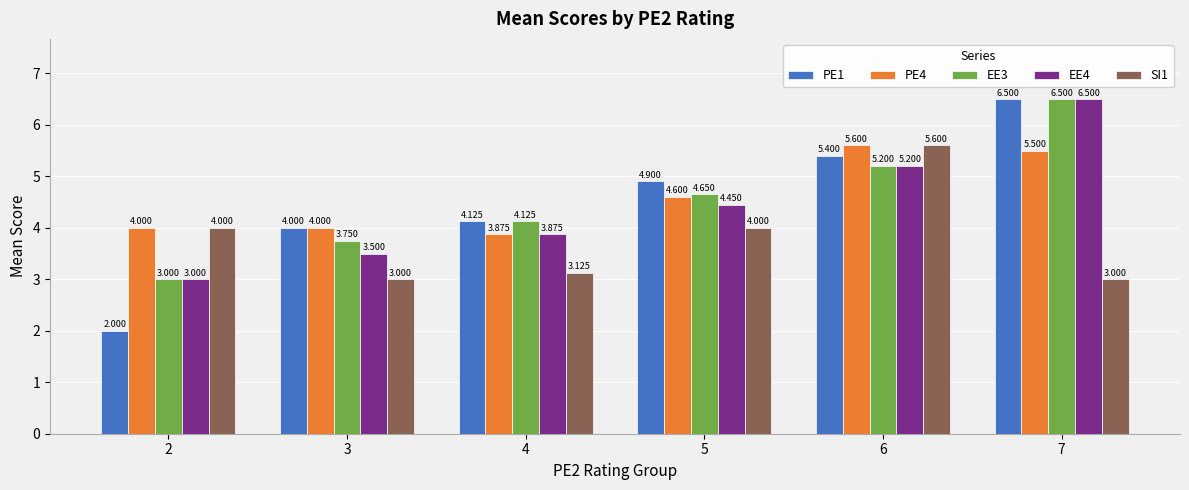

What value does the PE4 series have at 2?

4.0